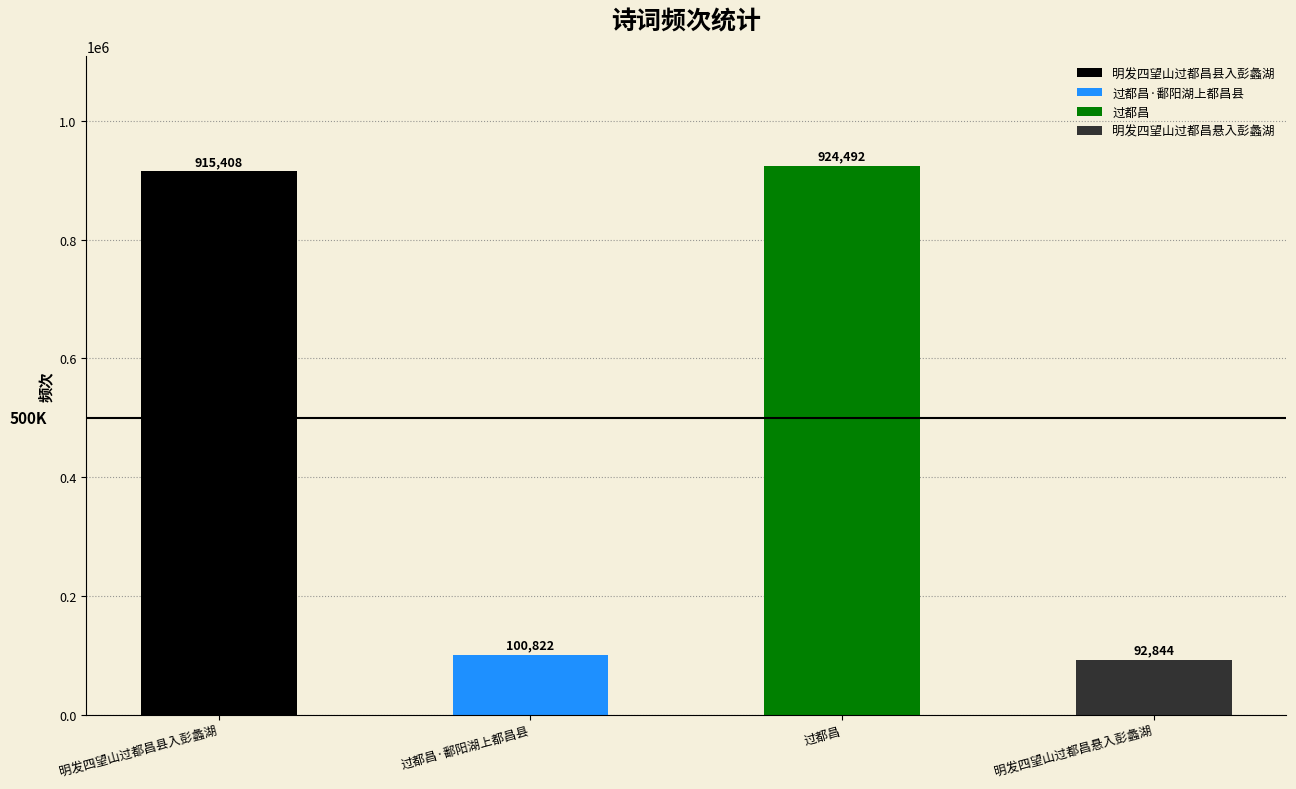

What is the smallest value displayed?

92844